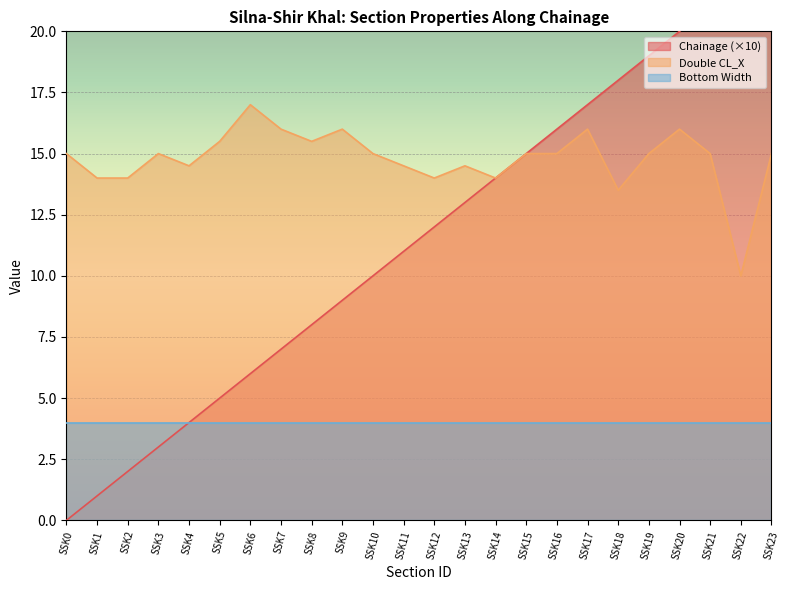

What is the average value of the Double CL_X series?

14.8